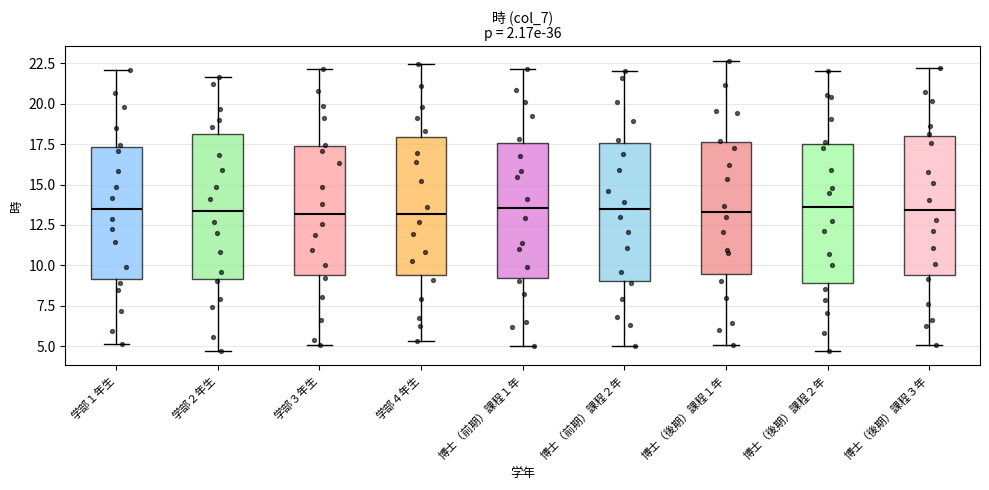

Reading left to right, transcribe this box plot: for each box, give where its median line is, the range the box spans, and where its two whiskers end, as read against the y-axis. The values are not printed on the chart, so give them approximately, as read against the axis.

学部１年生: median 13.5, box 9.0 to 17.5, whiskers 5.0 to 22.0
学部２年生: median 13.5, box 9.0 to 18.0, whiskers 4.5 to 21.5
学部３年生: median 13.0, box 9.5 to 17.5, whiskers 5.0 to 22.0
学部４年生: median 13.0, box 9.5 to 18.0, whiskers 5.5 to 22.5
博士（前期）課程１年: median 13.5, box 9.0 to 17.5, whiskers 5.0 to 22.0
博士（前期）課程２年: median 13.5, box 9.0 to 17.5, whiskers 5.0 to 22.0
博士（後期）課程１年: median 13.5, box 9.5 to 17.5, whiskers 5.0 to 22.5
博士（後期）課程２年: median 13.5, box 9.0 to 17.5, whiskers 4.5 to 22.0
博士（後期）課程３年: median 13.5, box 9.5 to 18.0, whiskers 5.0 to 22.0